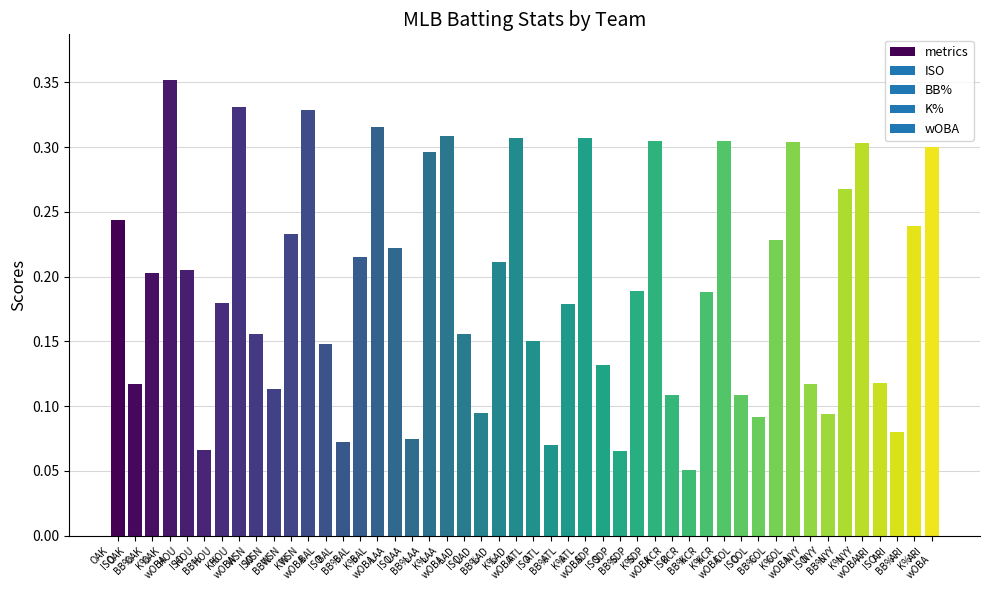

How many series are shown in this chart?

1